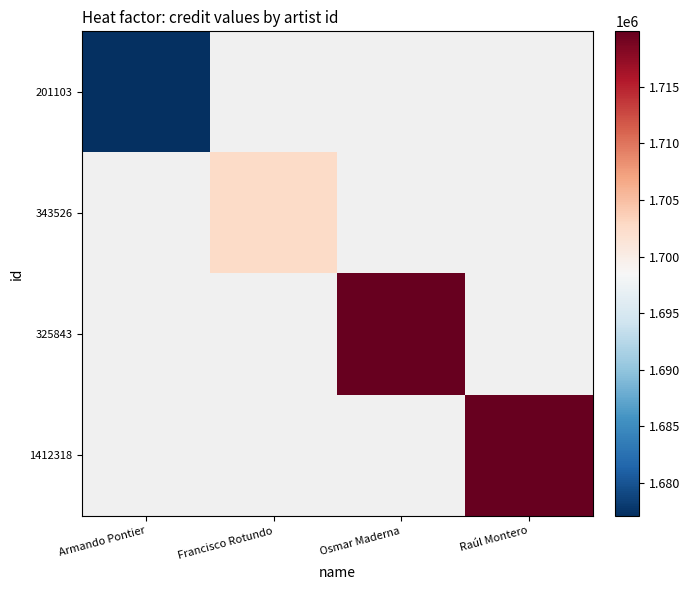

Rank the series at Armando Pontier from lowest to highest value.

343526, 325843, 1412318, 201103